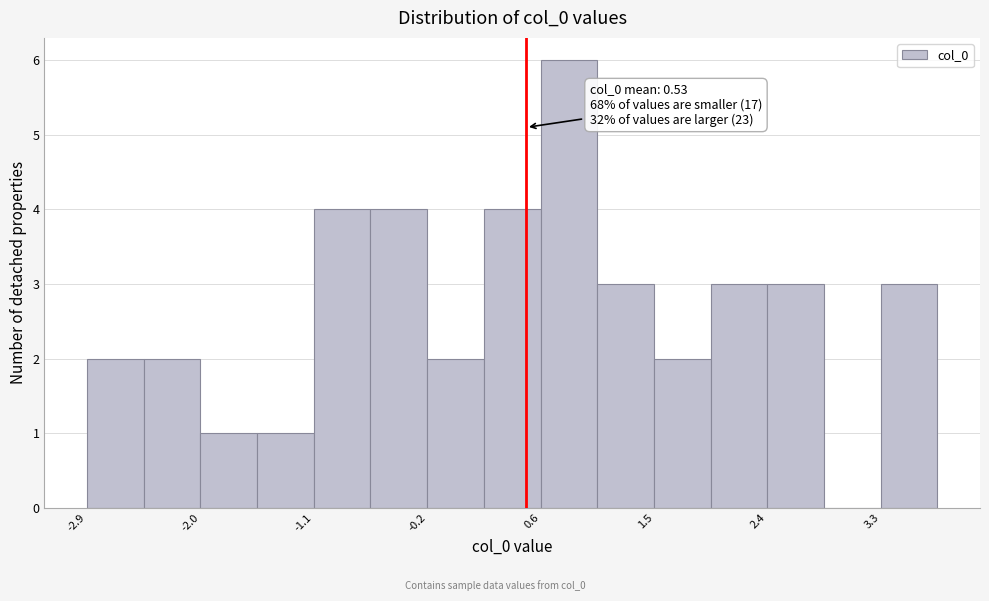

Over which range of the x-axis is the bar tallest?

0.6 to 1.1